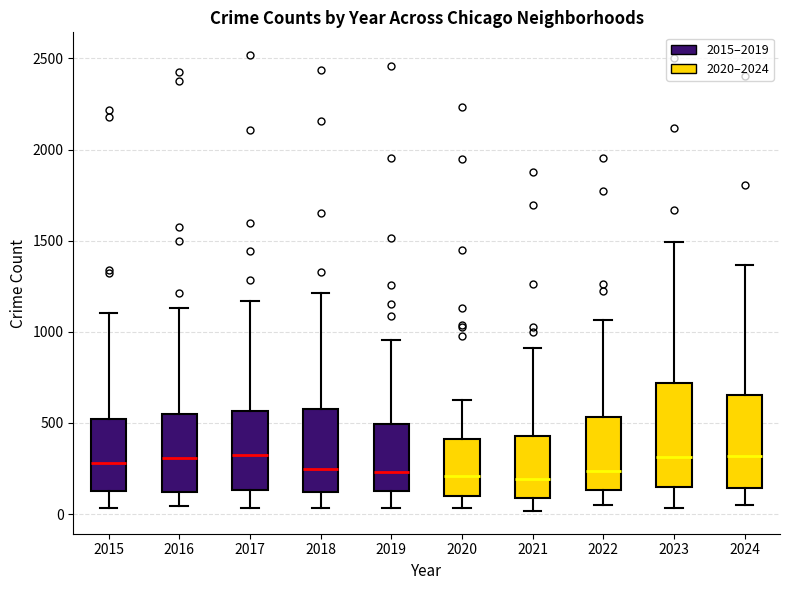

Reading left to right, read every box against the y-axis: the position of its median line, the range the box covers, and the ends of its whiskers. The values are not printed on the chart, so give them approximately, as read against the axis.

2015: median 300, box 150 to 500, whiskers 50 to 1100
2016: median 300, box 100 to 550, whiskers 50 to 1150
2017: median 350, box 150 to 550, whiskers 50 to 1150
2018: median 250, box 100 to 550, whiskers 50 to 1200
2019: median 250, box 100 to 500, whiskers 50 to 950
2020: median 200, box 100 to 400, whiskers 50 to 600
2021: median 200, box 100 to 450, whiskers 0 to 900
2022: median 250, box 150 to 550, whiskers 50 to 1050
2023: median 300, box 150 to 700, whiskers 50 to 1500
2024: median 300, box 150 to 650, whiskers 50 to 1350